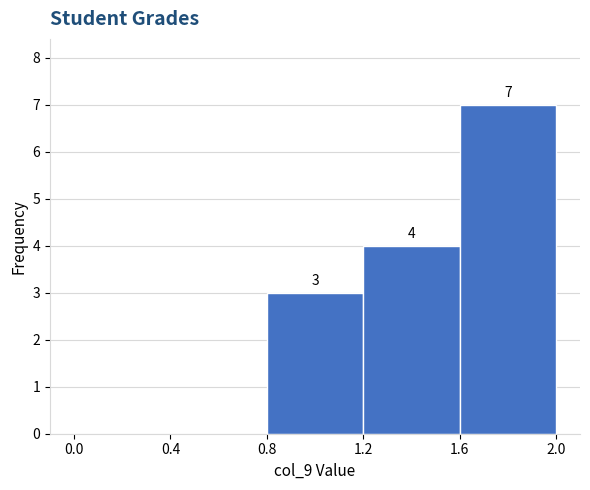

Which range on the x-axis has the tallest bar?

1.6 to 2.0